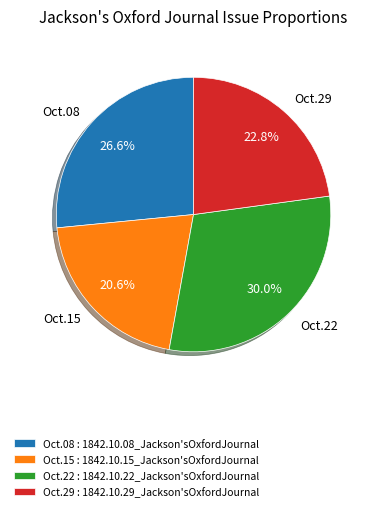

Which has a higher value, Oct.22 or Oct.15?

Oct.22